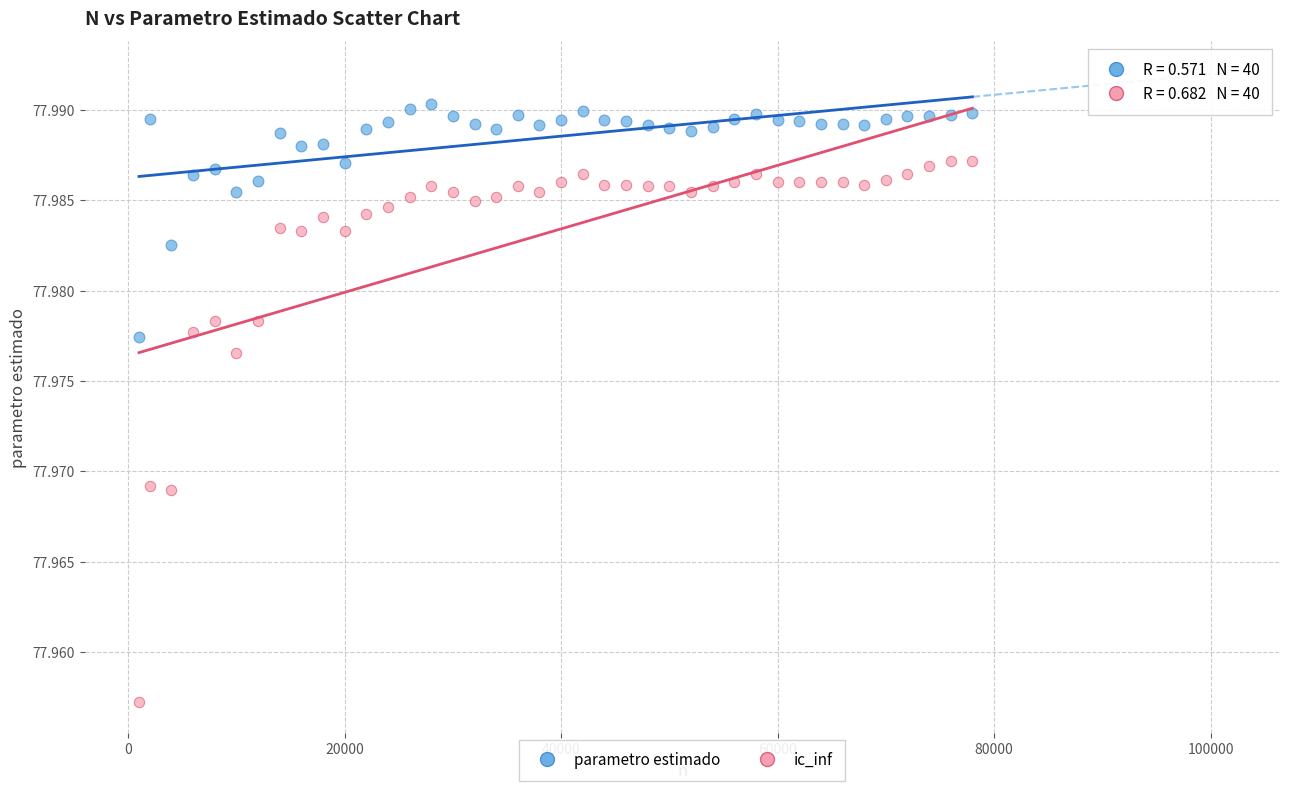

Which series reaches the minimum Y coordinate?

ic_inf